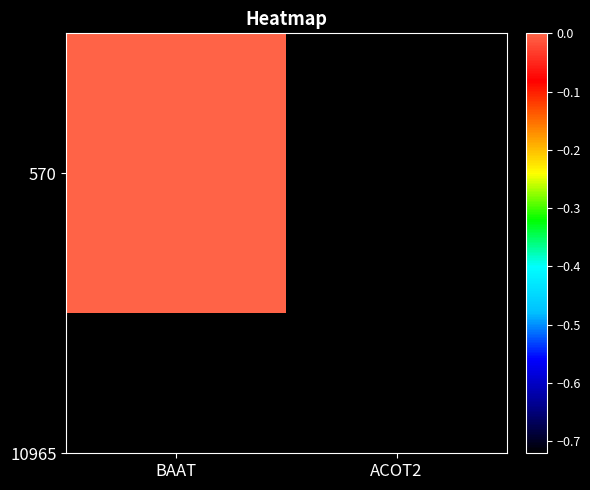

List the labels in order of value, largest first.

BAAT, ACOT2